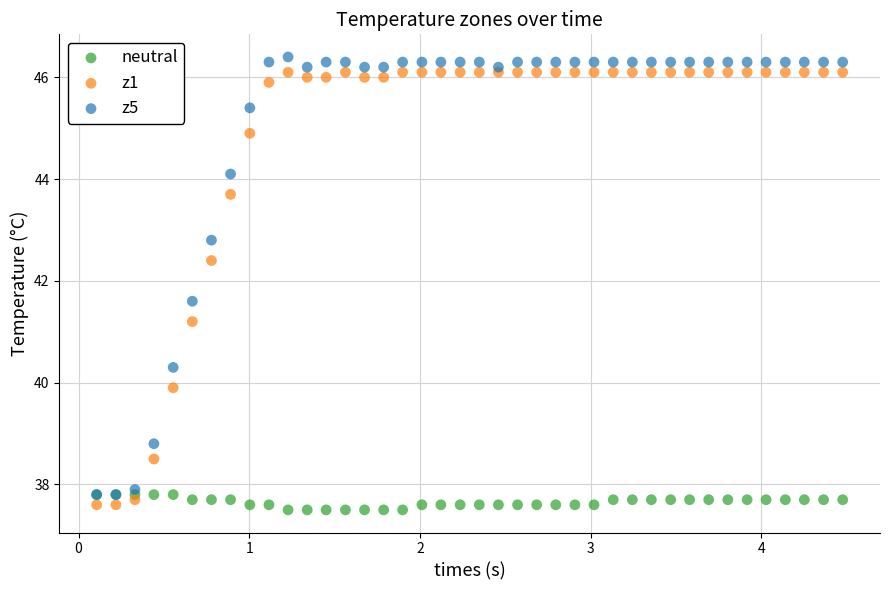

Which series contains the highest Y value?

z5